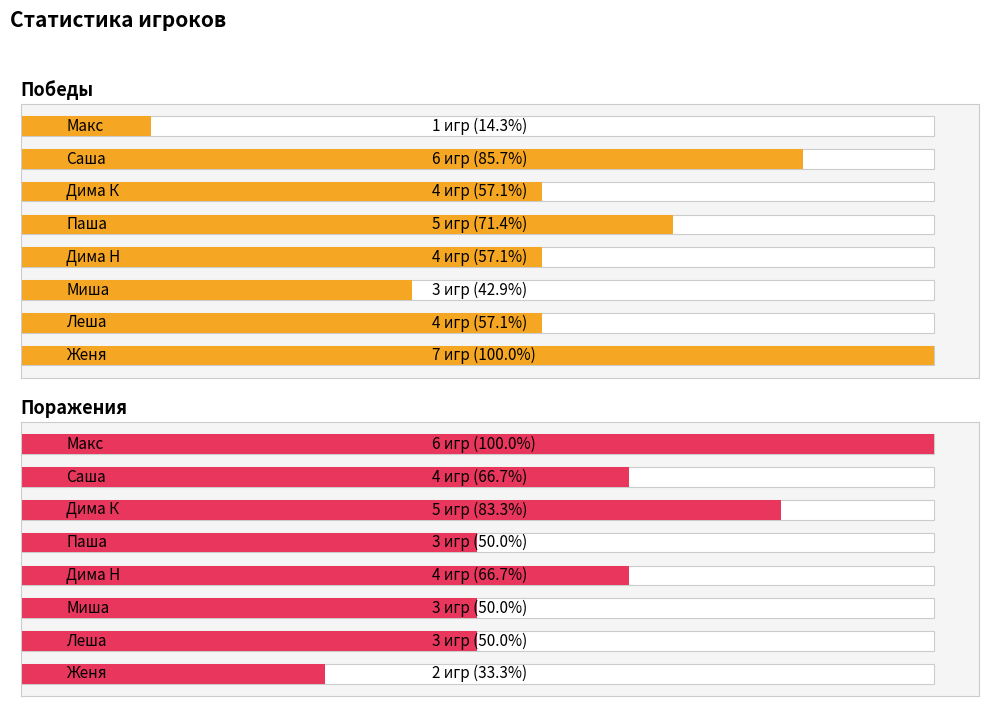

How many data points in Поражения are above 4?

2